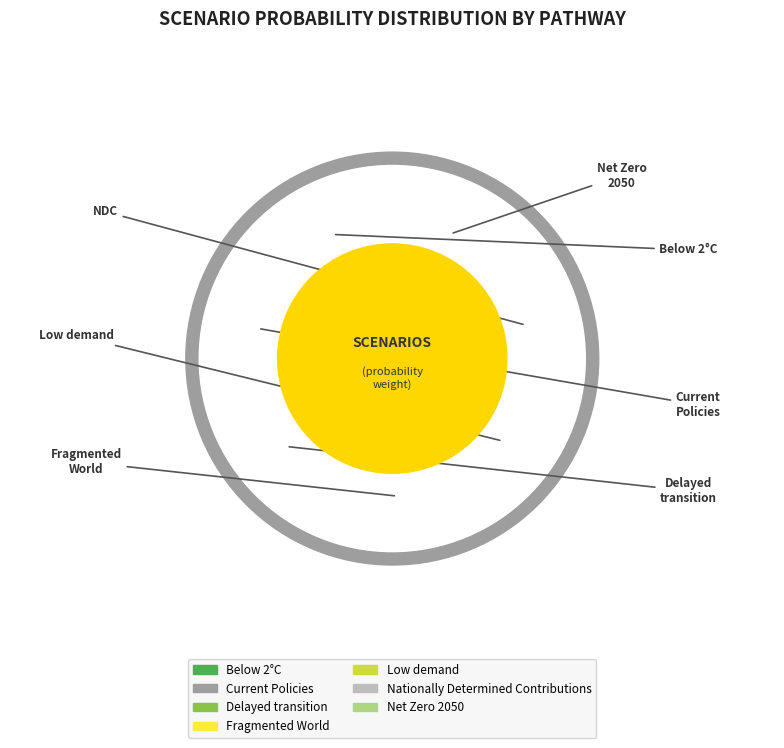

Does any single category account for the majority?

No